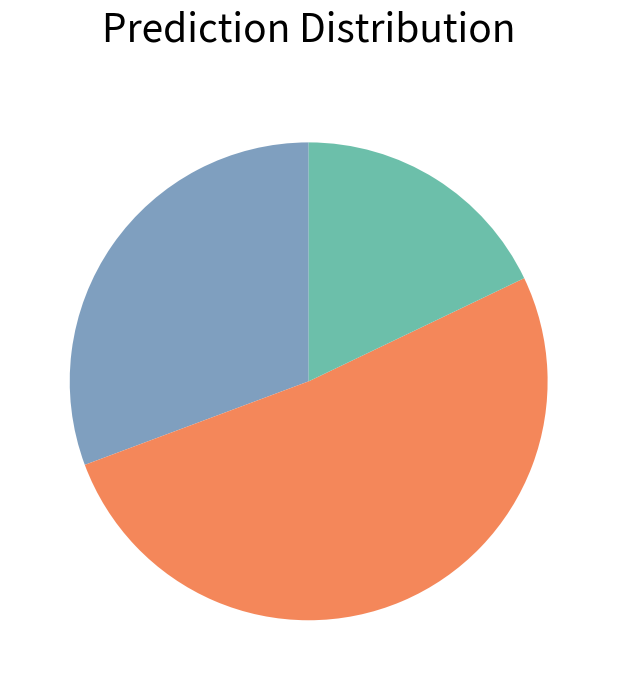

Is there any slice that represents more than half of the pie?

Yes